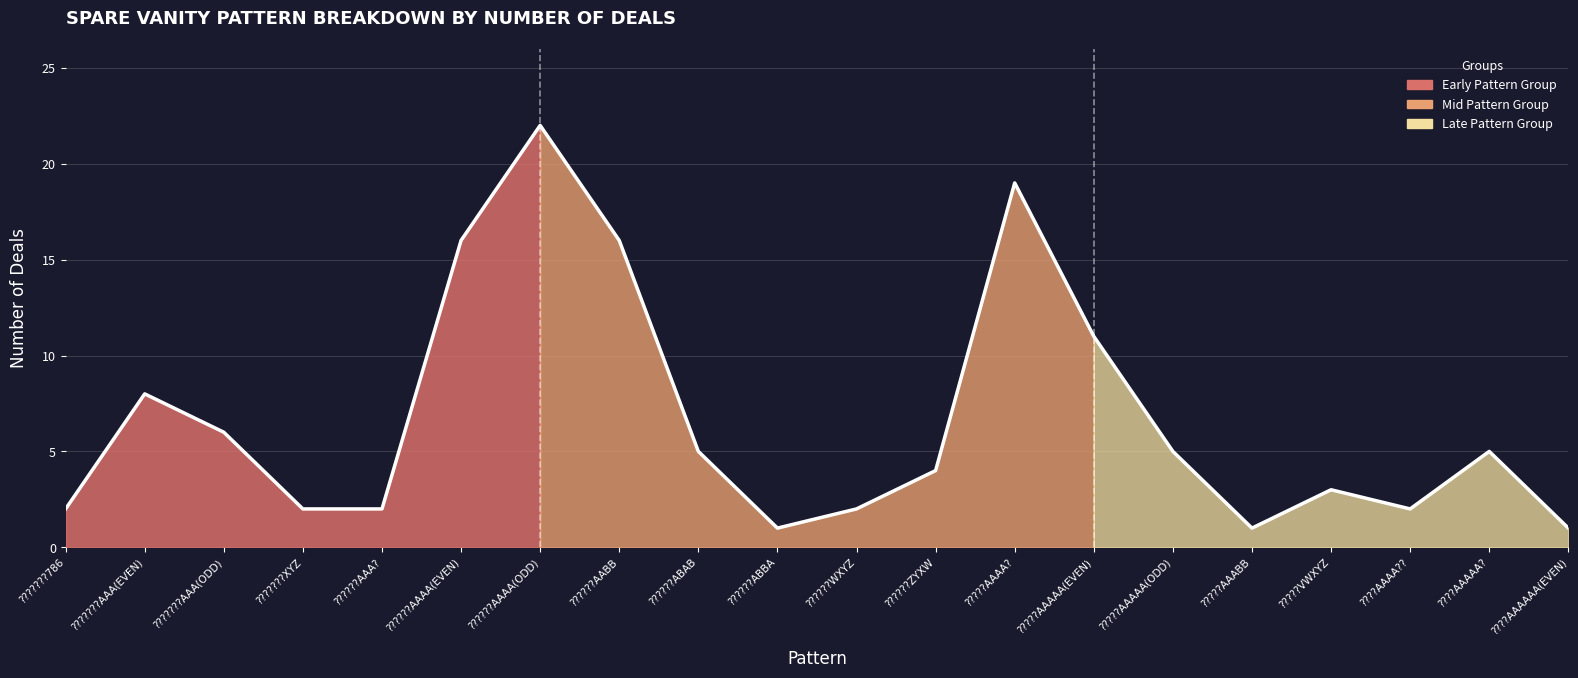

What value does the data have at ???????AAA(EVEN)?

8